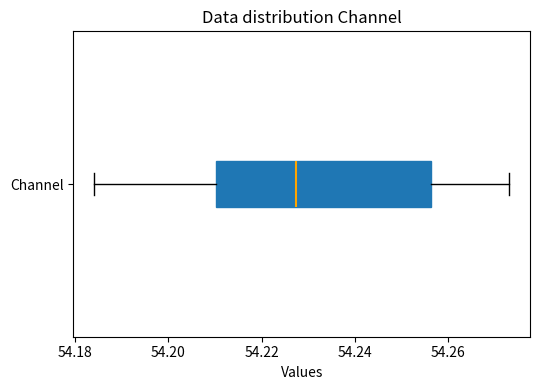

Read this box plot against the x-axis: the position of the median line, the range covered by the box, and the ends of both whiskers. The values are not printed on the chart, so give them approximately, as read against the axis.

median 54.228, box 54.210 to 54.256, whiskers 54.184 to 54.274